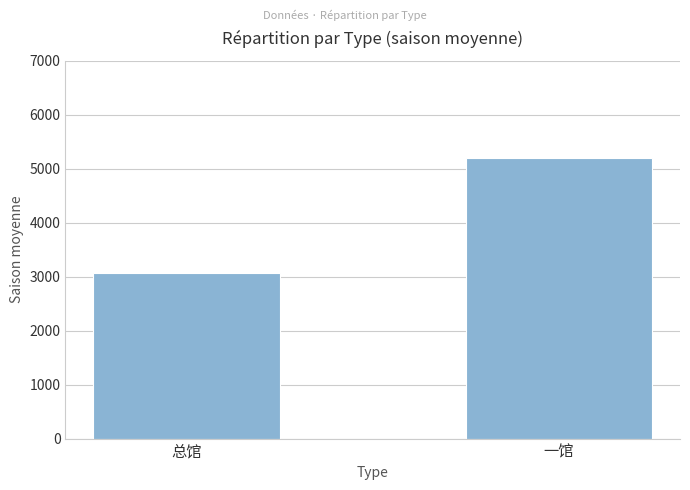

How many data points does each series have?

2